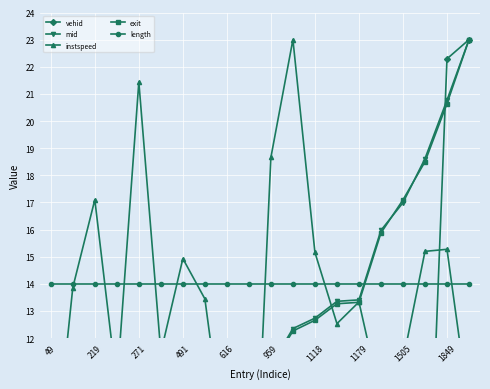

Read the instspeed value at 1179.

13.4